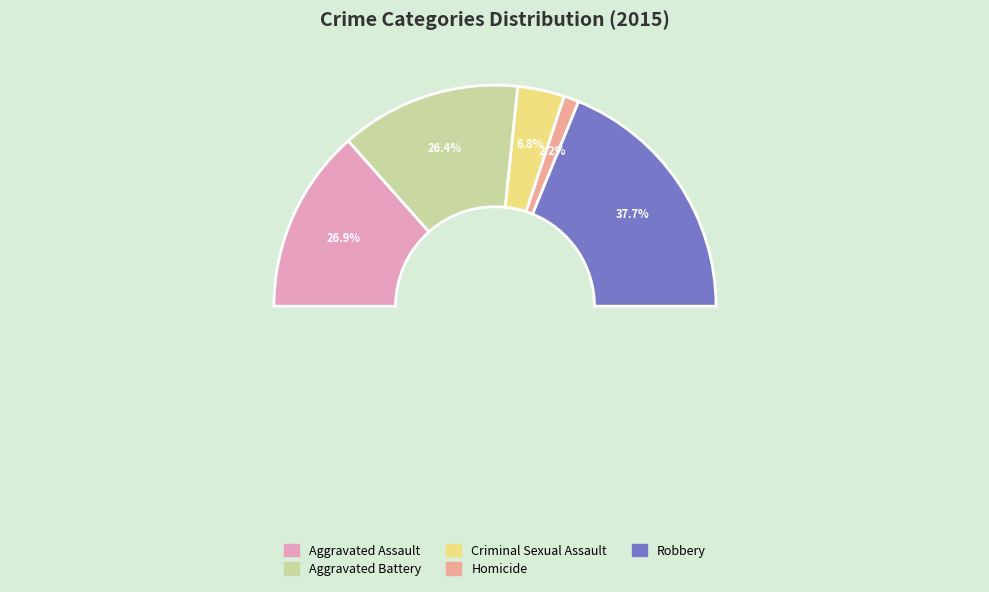

To the nearest percent, what portion does Aggravated Battery represent?

26%